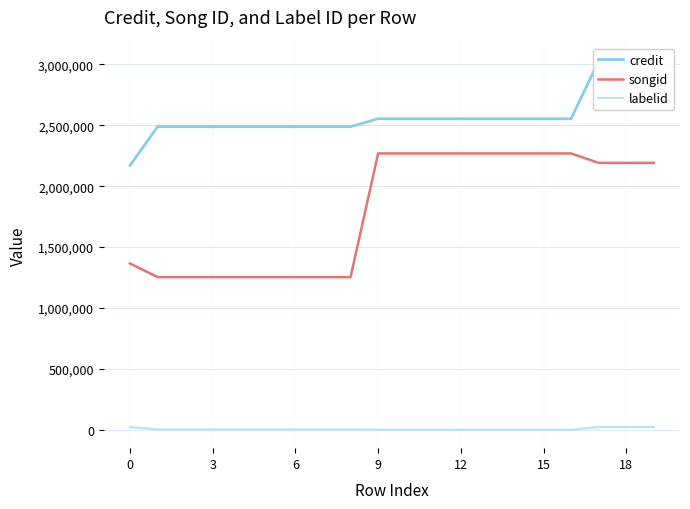

Which category has the highest value across all series?

17